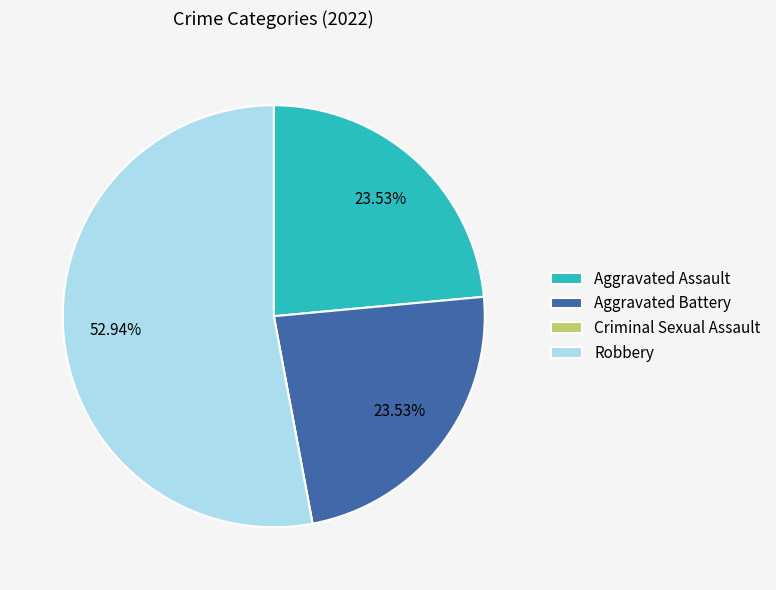

Which slice is the largest?

Robbery